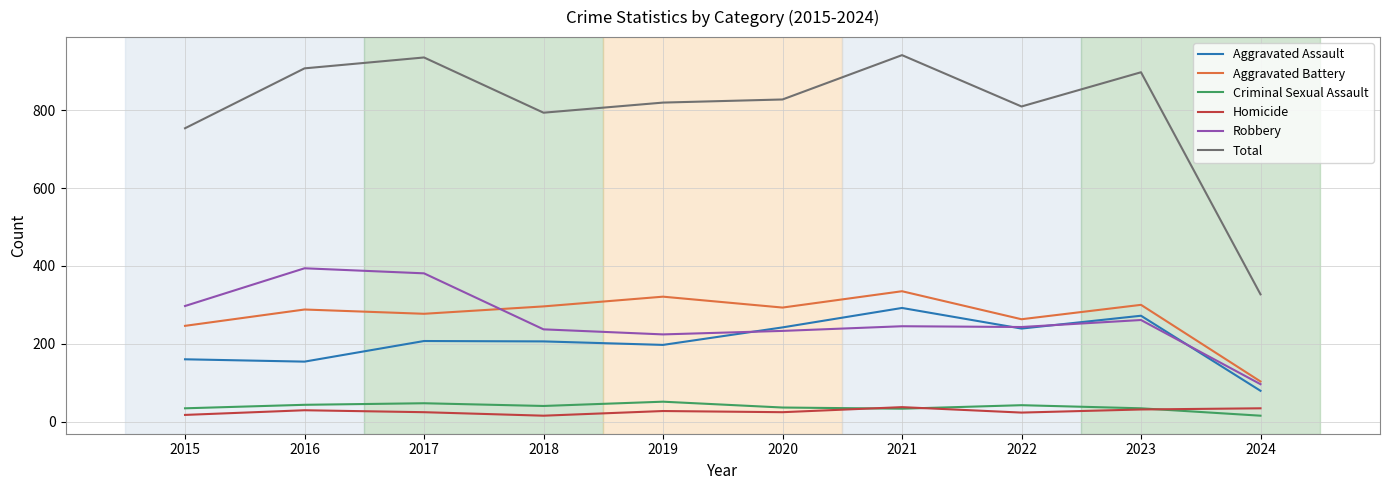

At how many categories does at least one series exceed 582?

9